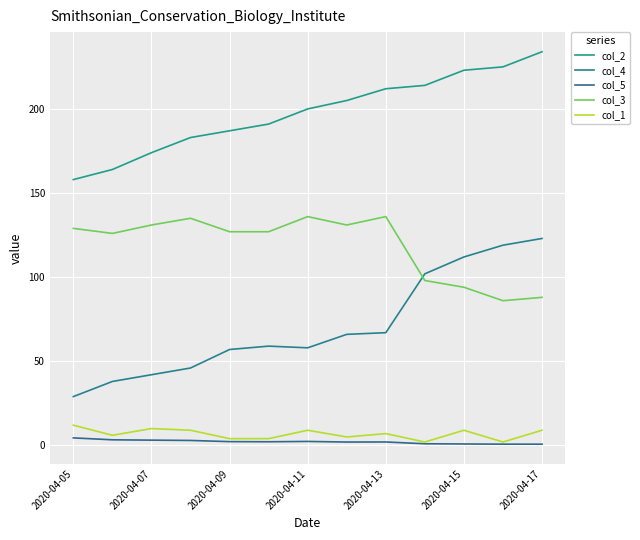

Does the chart display data point markers on the line(s)?

No